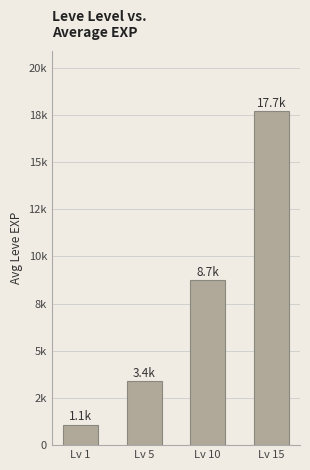

At which label is the value closest to 9385?

Lv 10